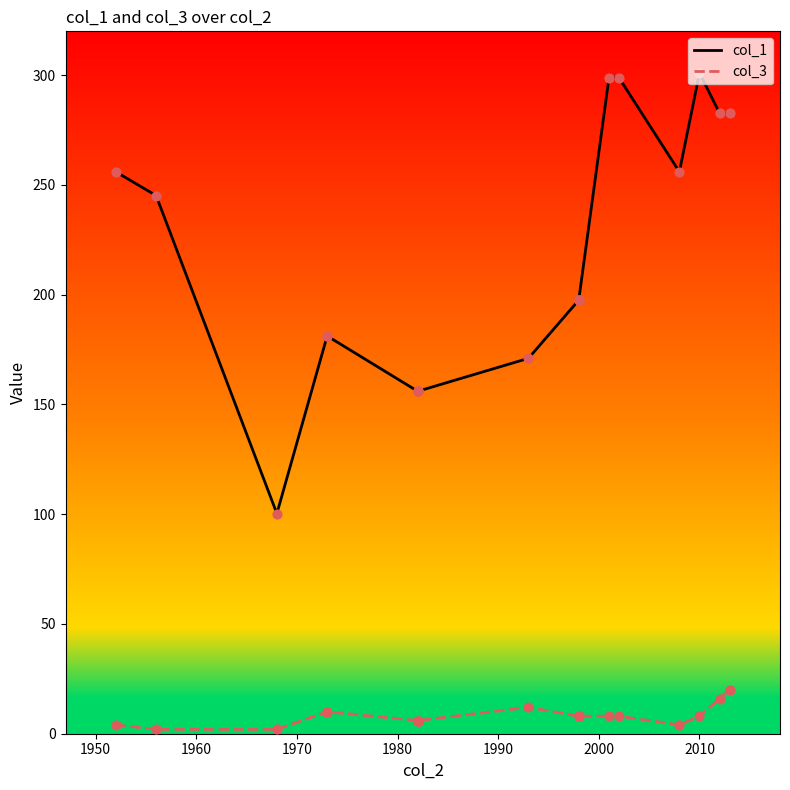

Which series has the largest Y range (max minus min)?

col_1